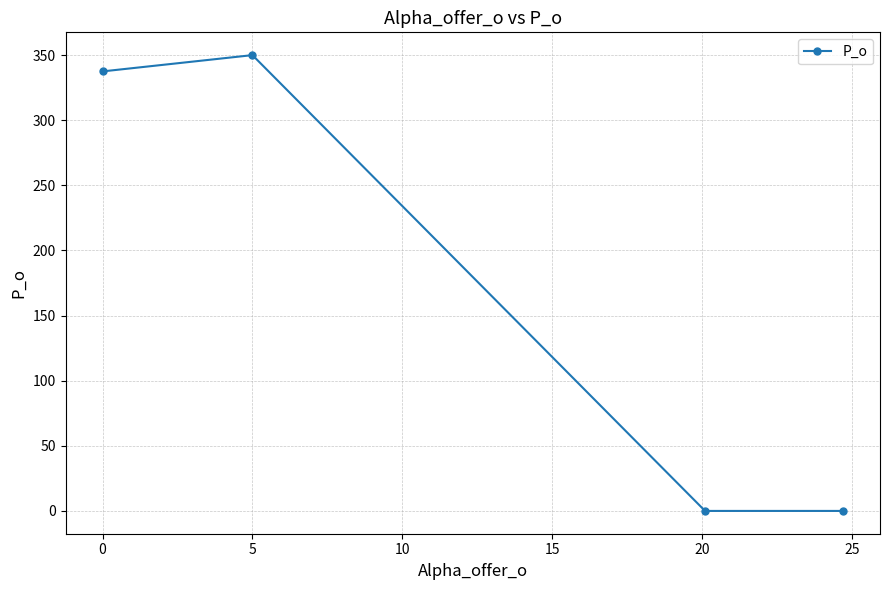

Count the number of data series in this chart.

1